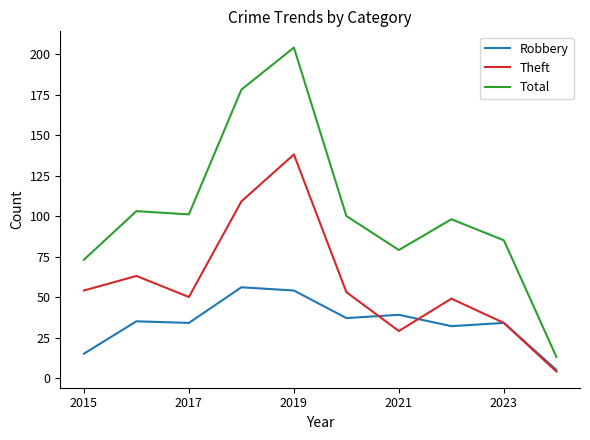

True or false: Theft and Total cross at least once.

False